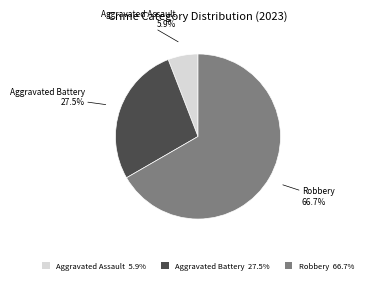

What portion of the pie excludes Aggravated Assault 5.9%?

94.1%